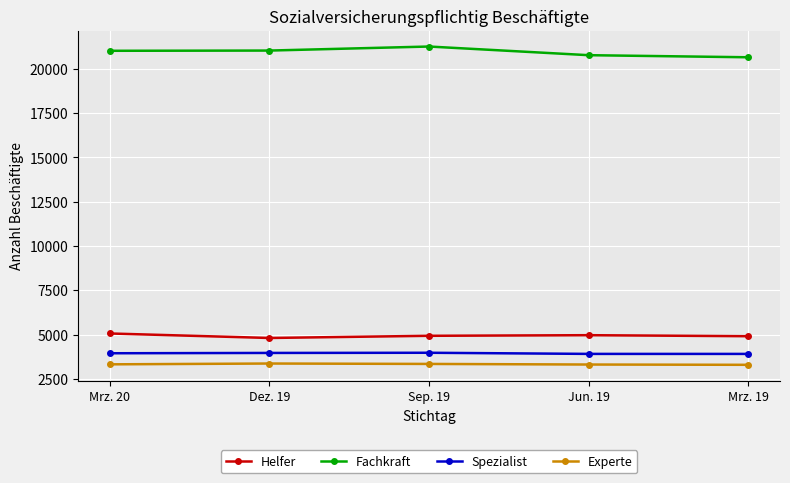

The value of Experte at Sep. 19 is 1435. True or false?

False